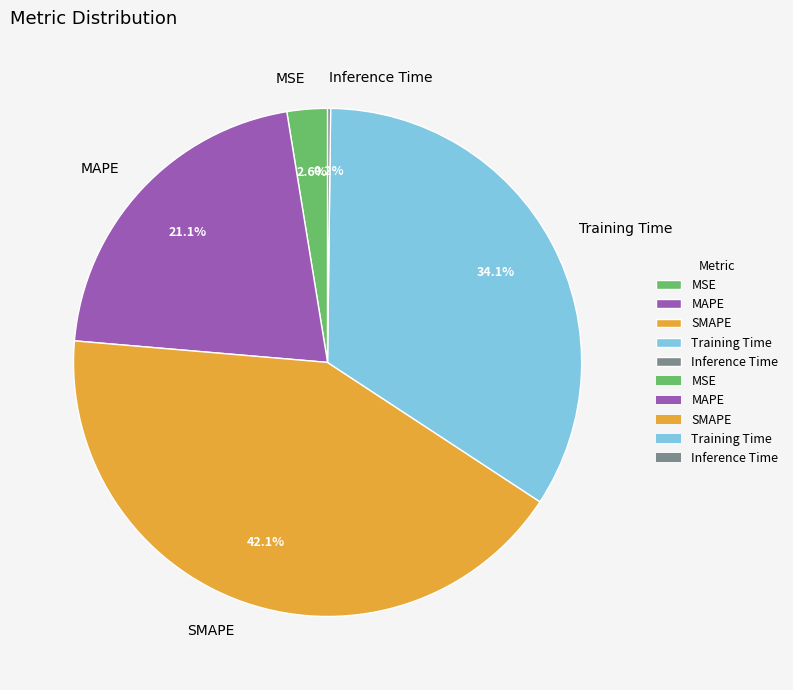

Does any single category account for the majority?

No